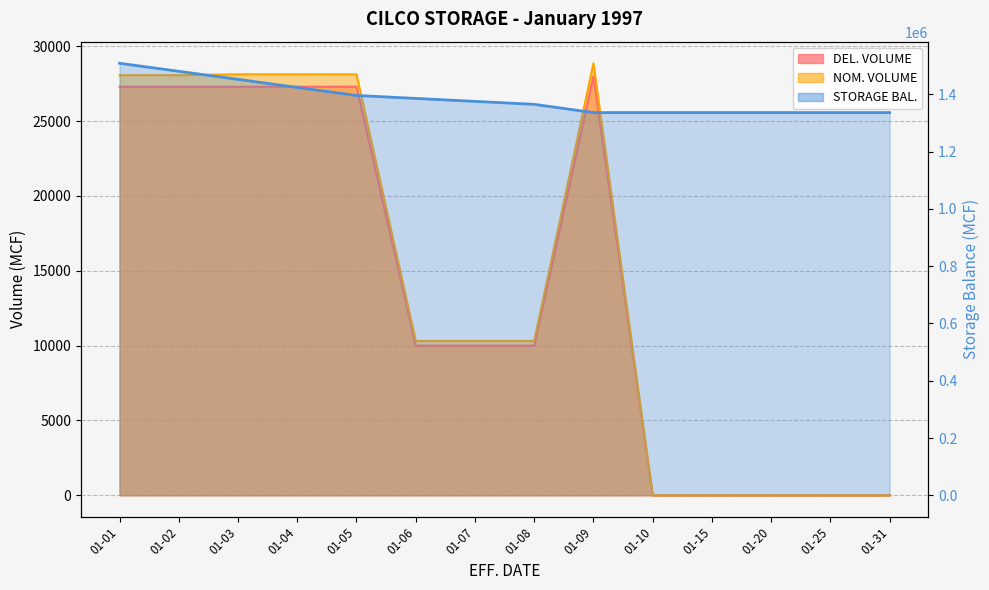

How many lines are shown in the chart?

3